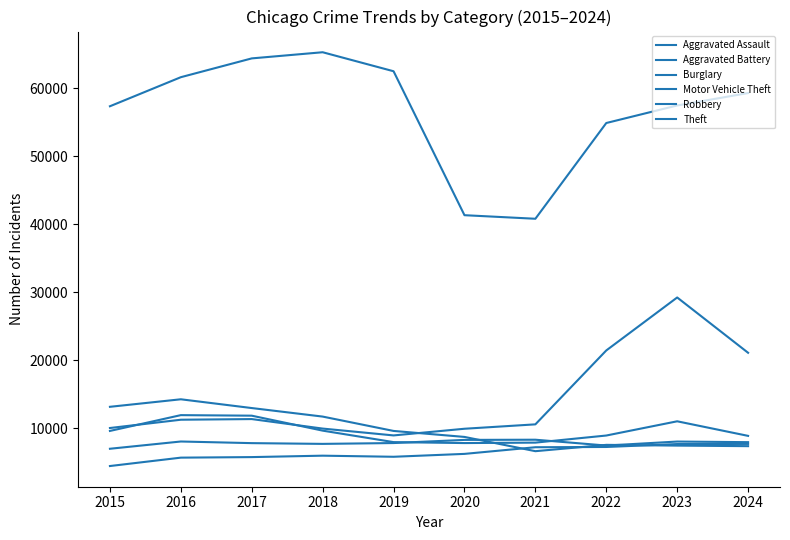

Is this an area chart (filled region under the line)?

No